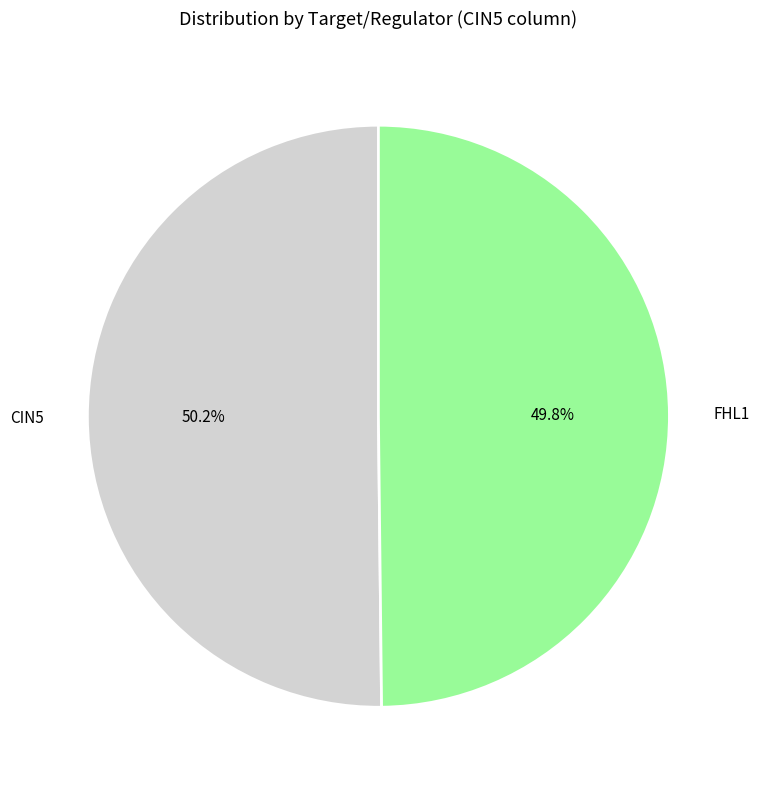

How much of the chart is everything except FHL1?

50.2%